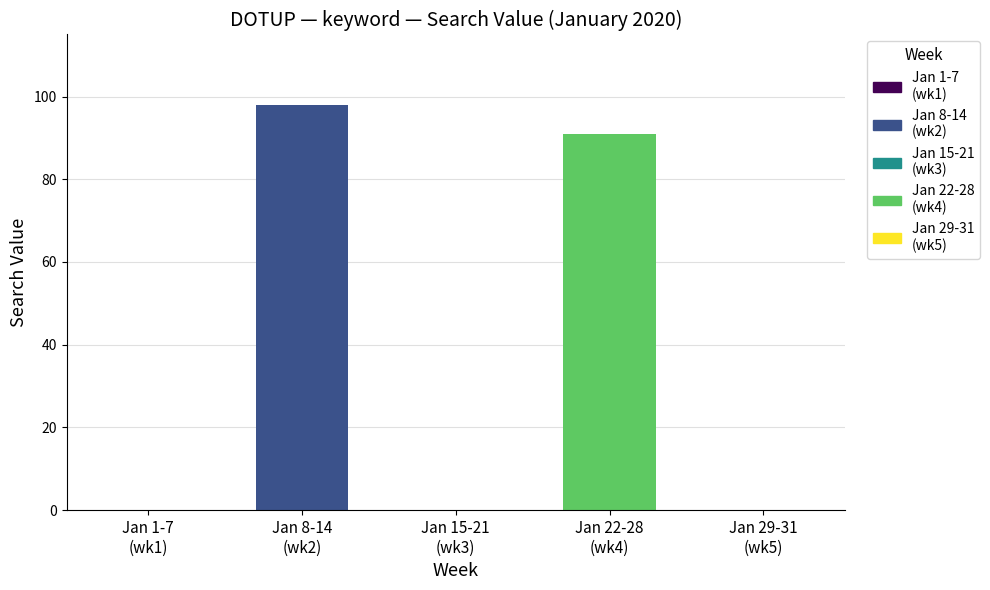

What is the greatest value displayed?

98